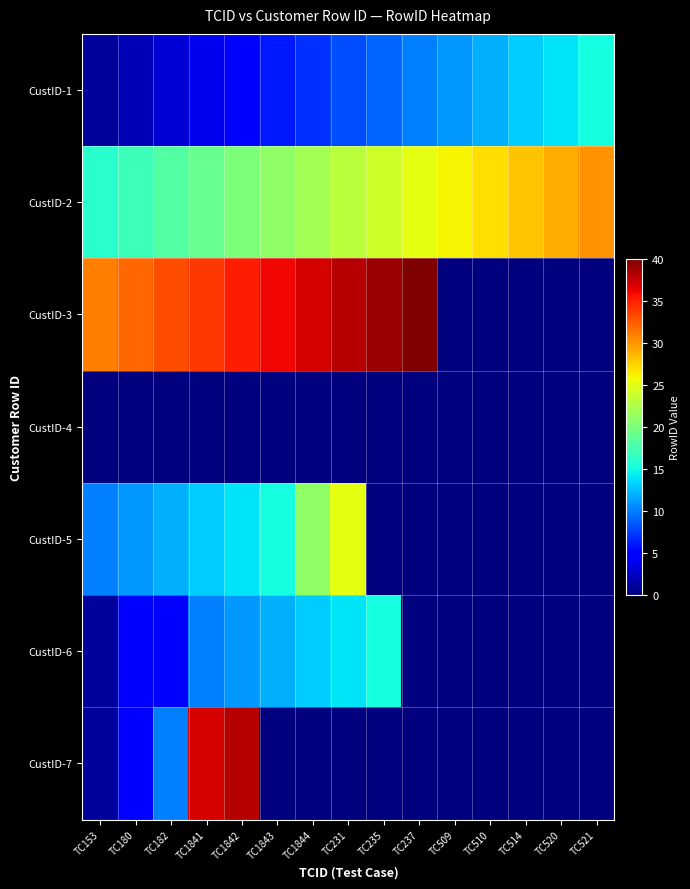

At how many categories does at least one series exceed 6?

15